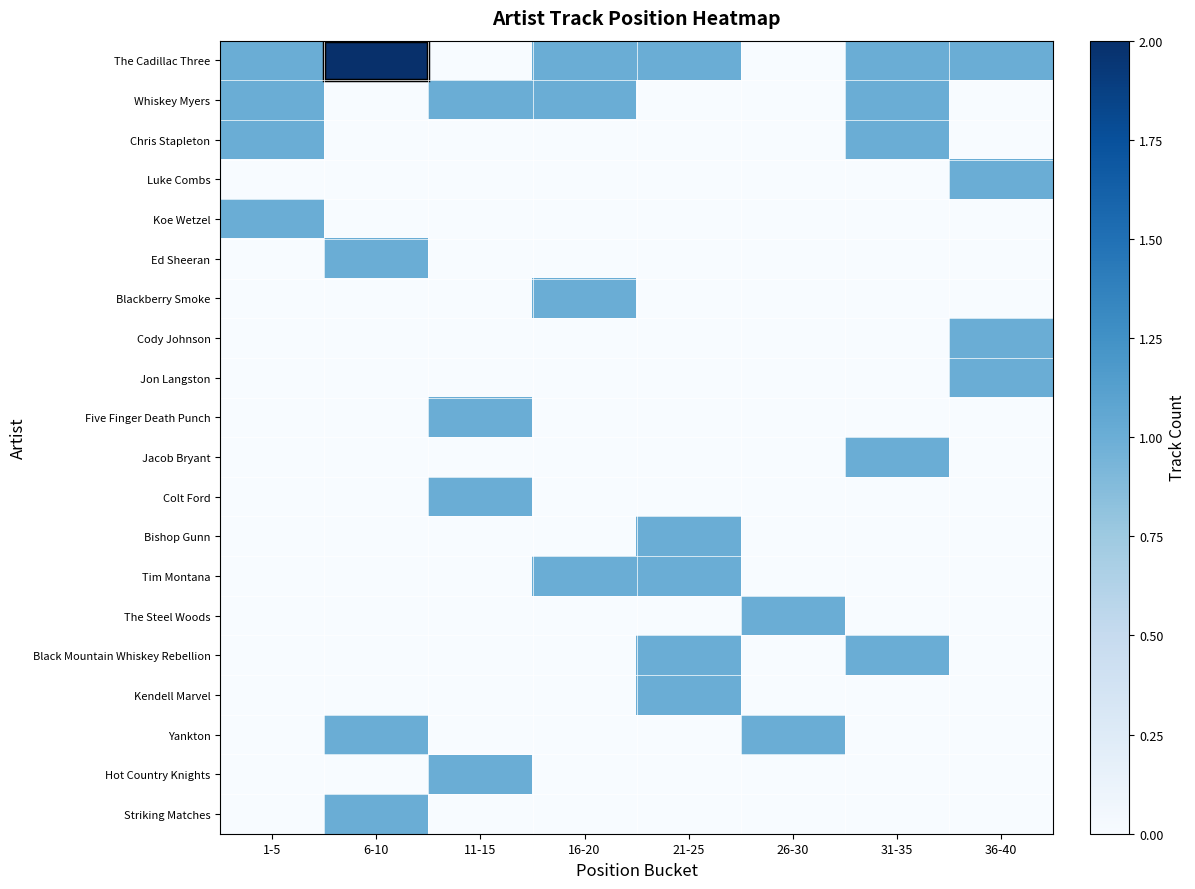

What is the difference between the highest and lowest values at 6-10?

2